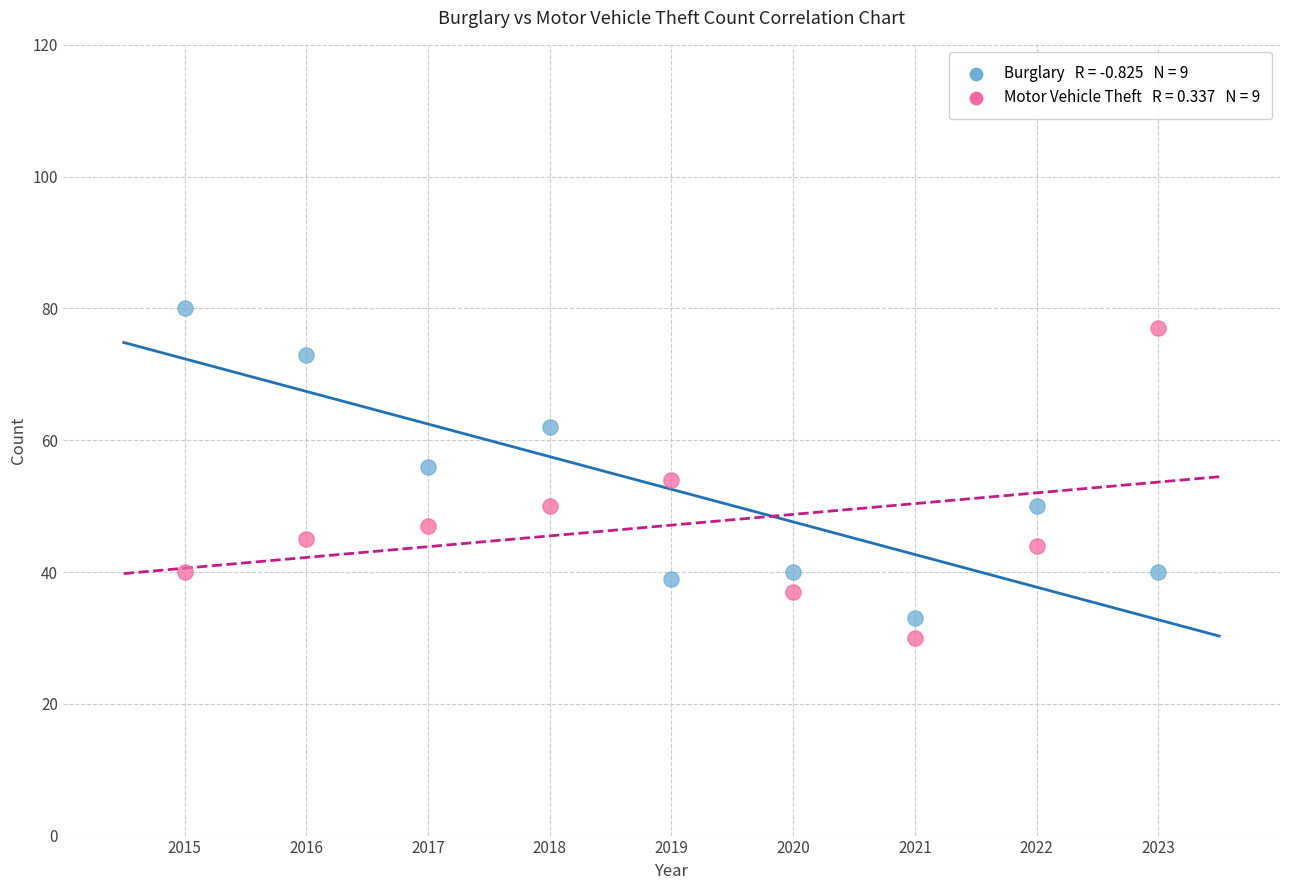

Across all data points, what is the range of Y values (max minus min)?

50